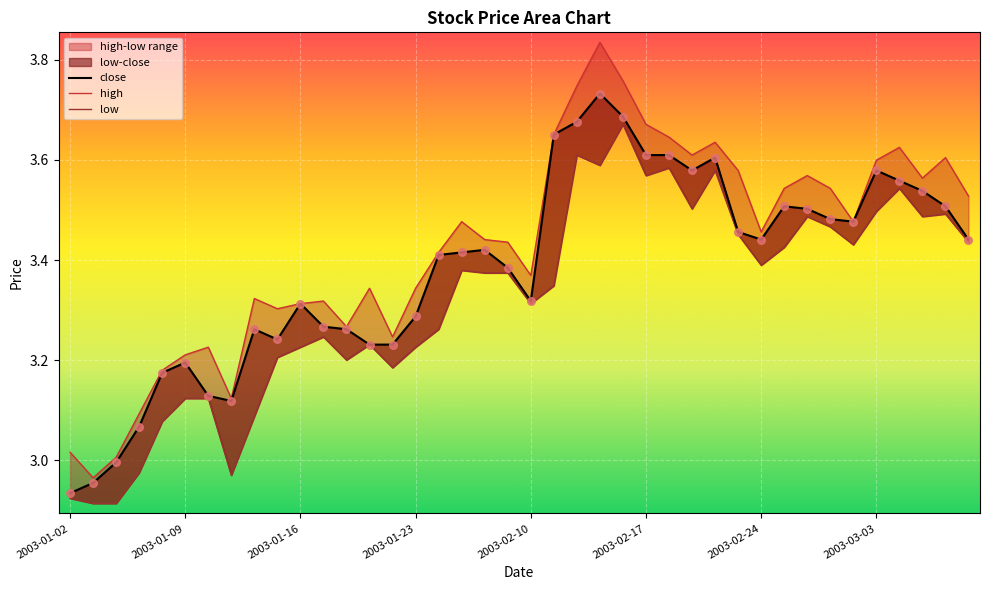

Which series contains the highest Y value?

high